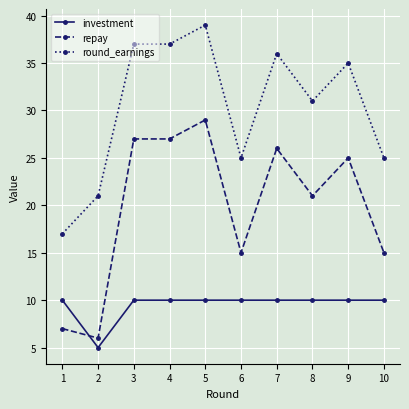

What value does the round_earnings series have at 3, to the nearest 10?

40